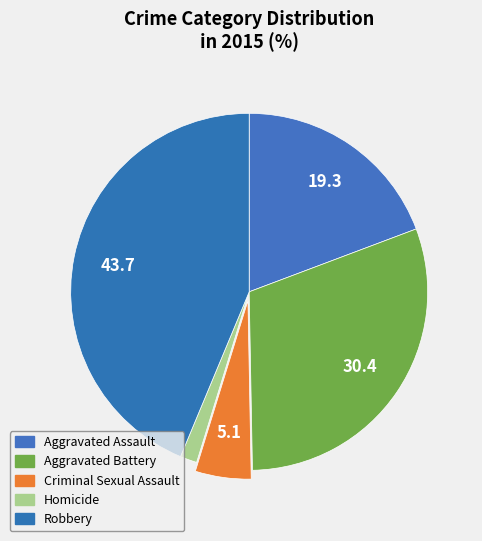

Which slice is the largest?

Robbery